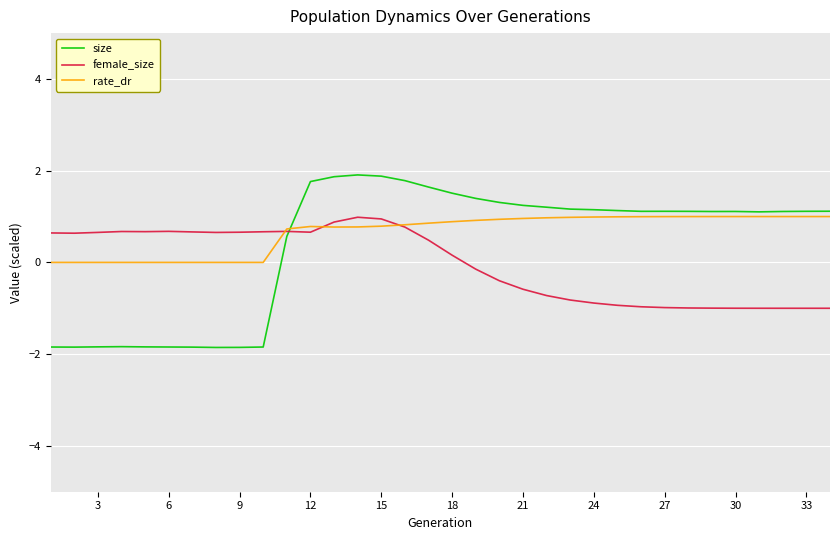

What is the highest value of the female_size series?

1.0